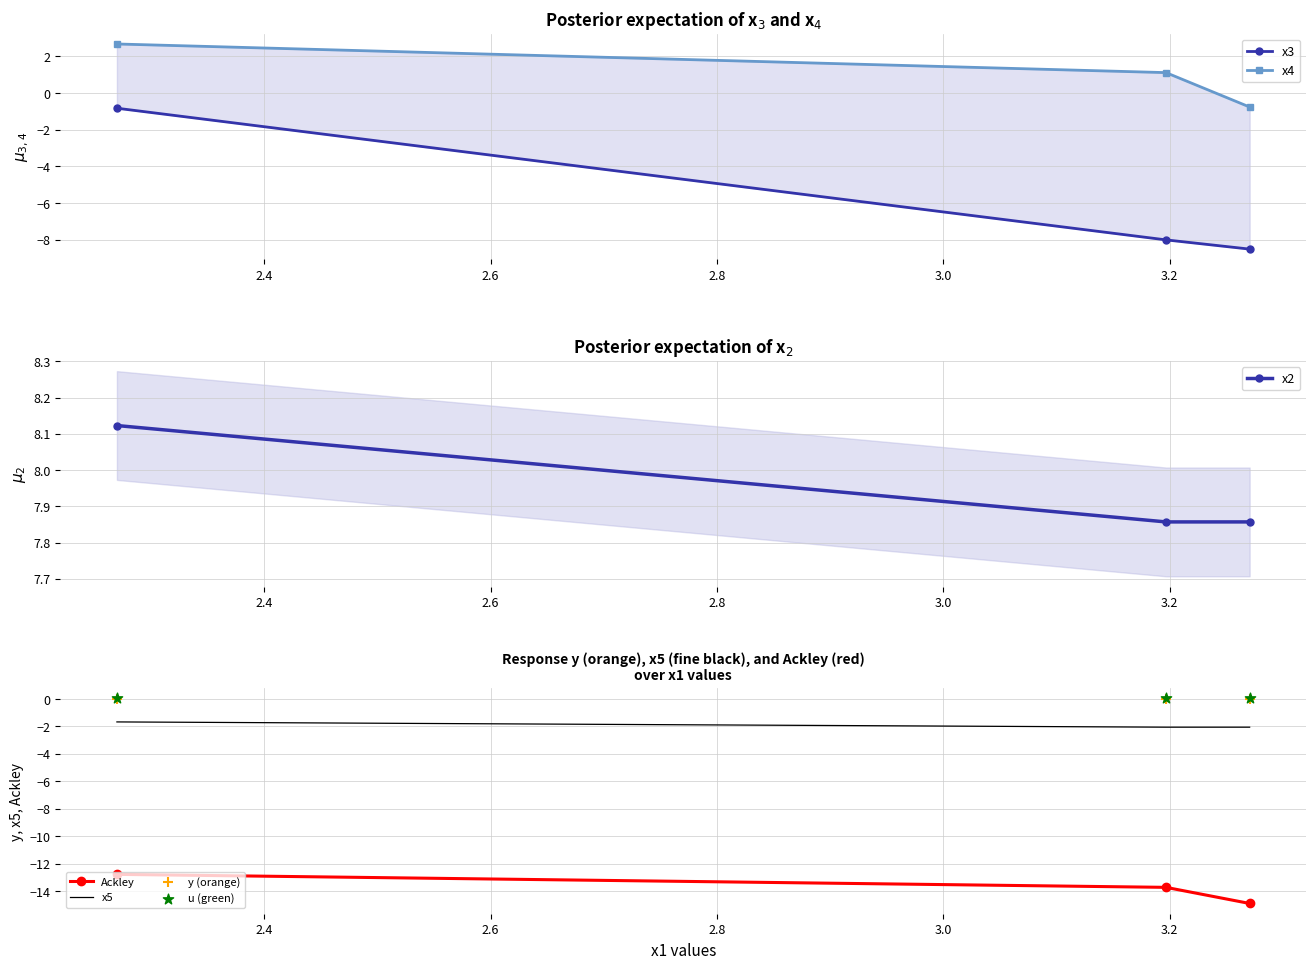

What is the lowest value of the Ackley series?

-14.9